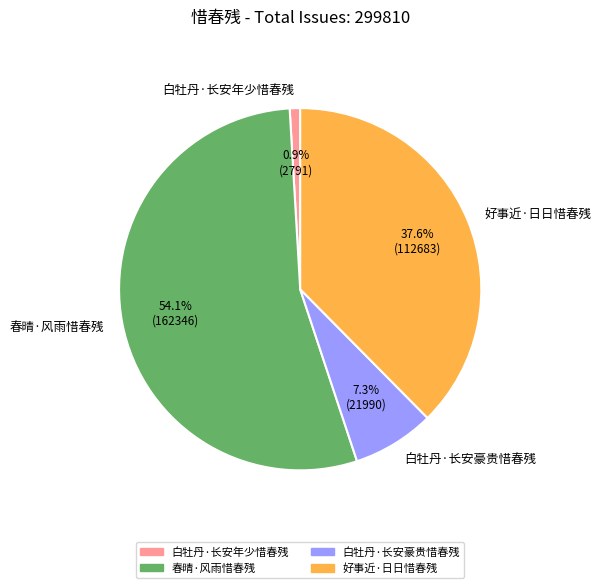

What is the largest slice in the pie chart?

春晴·风雨惜春残